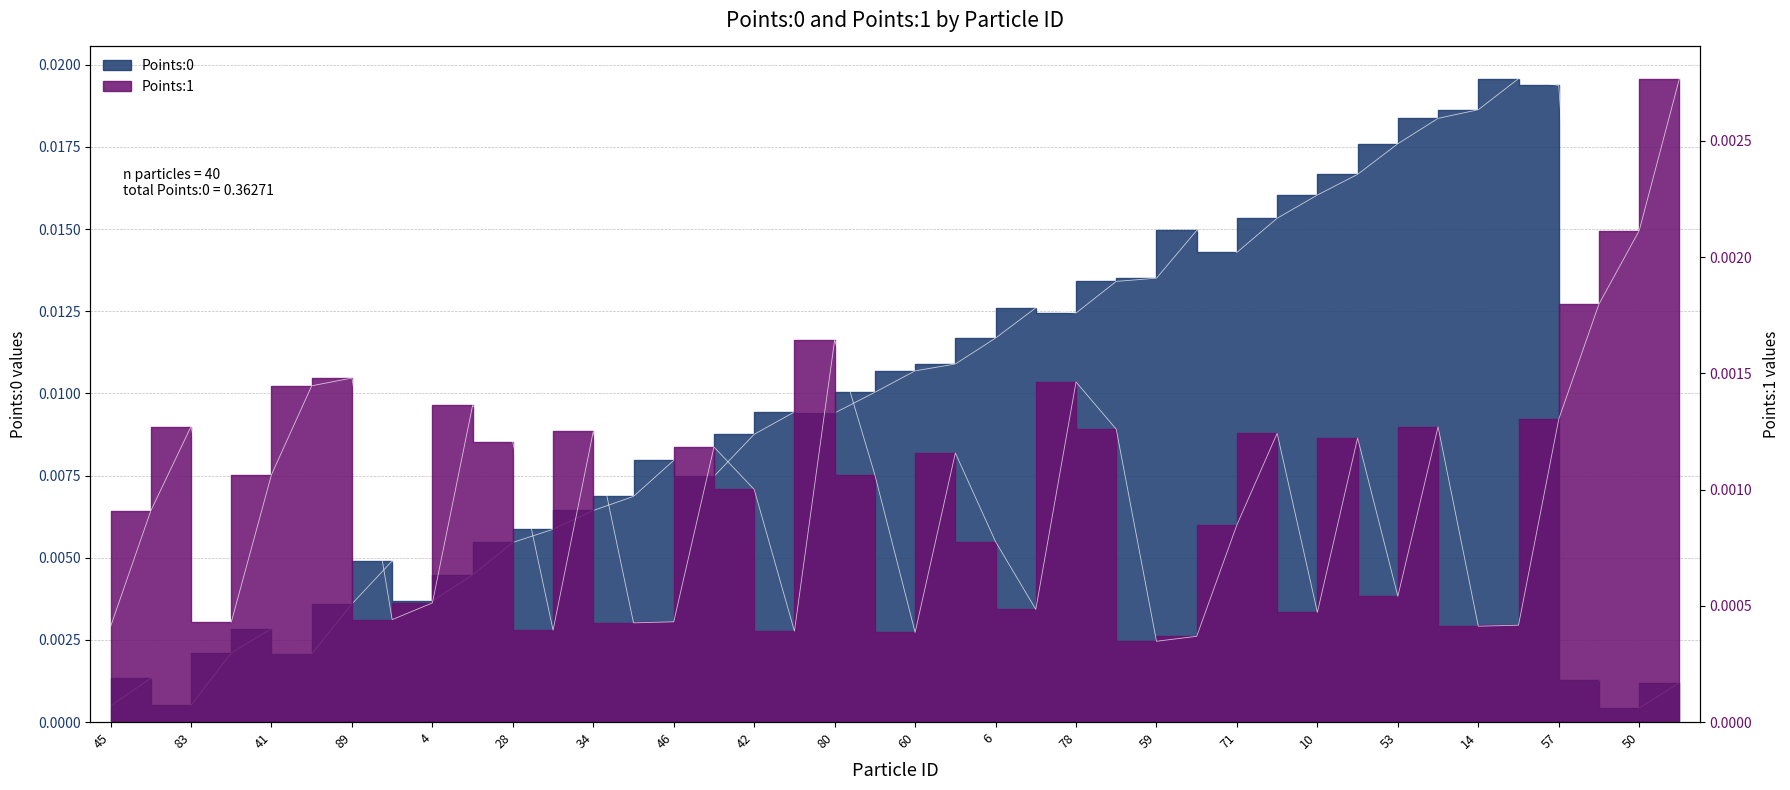

How many lines are shown in the chart?

2